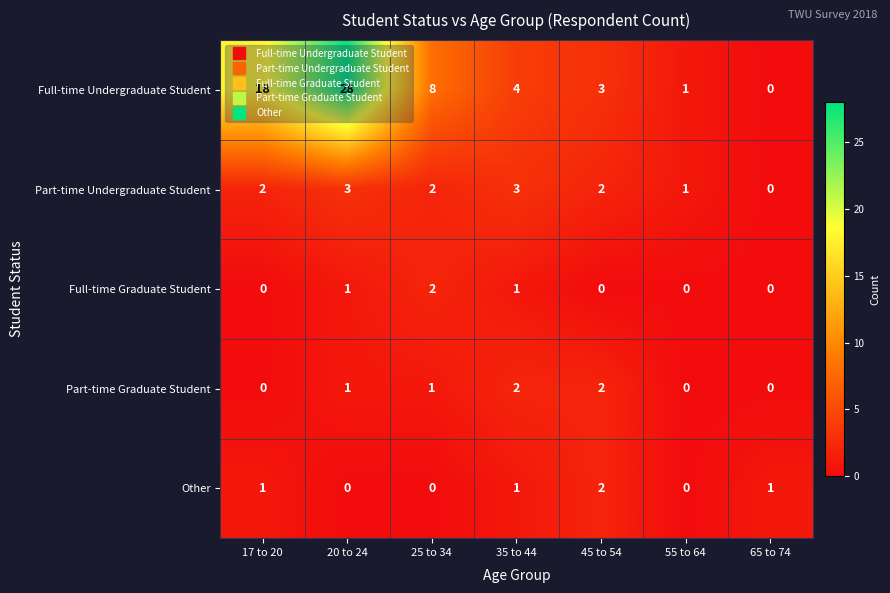

The Full-time Graduate Student series shows 0 at 17 to 20. True or false?

True